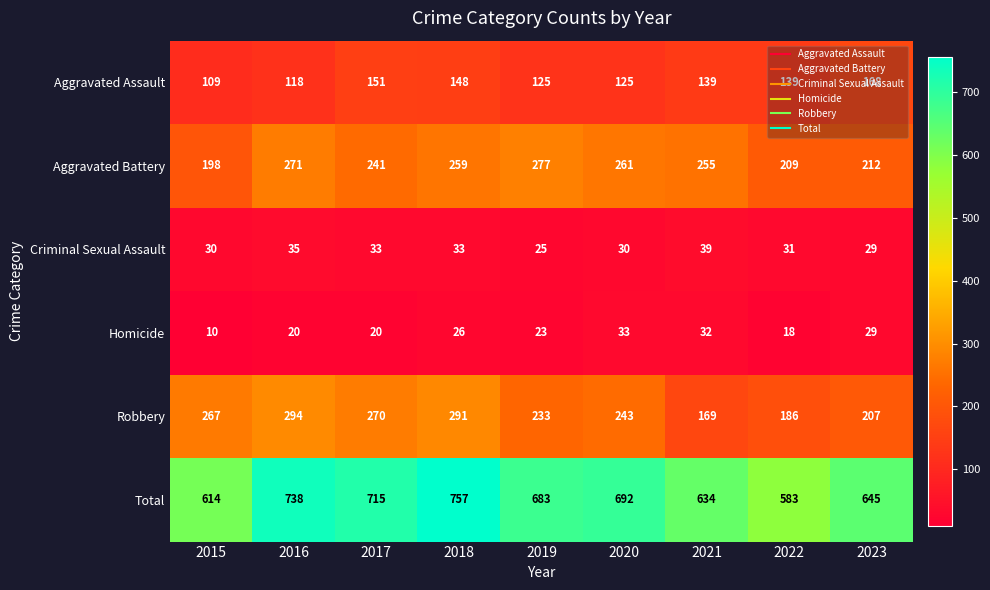

At how many categories does at least one series exceed 519?

9